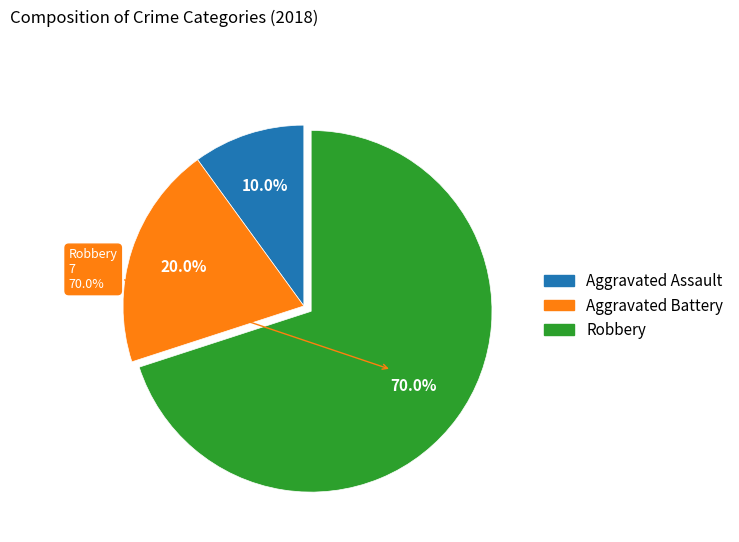

Count the number of slices in the pie.

3